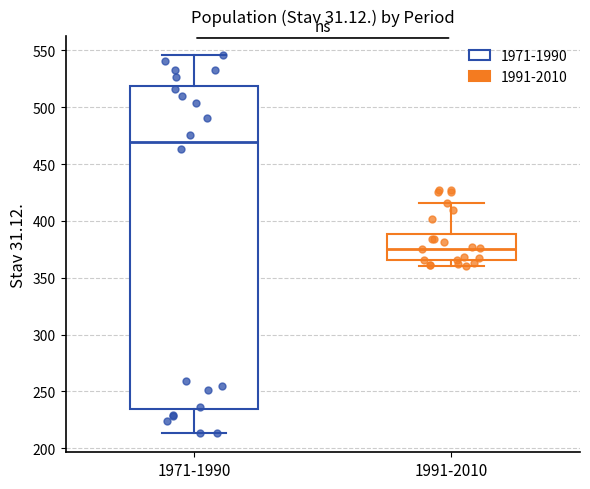

Comparing the boxes themselves (not the whiskers), which one is the tallest?

1971-1990